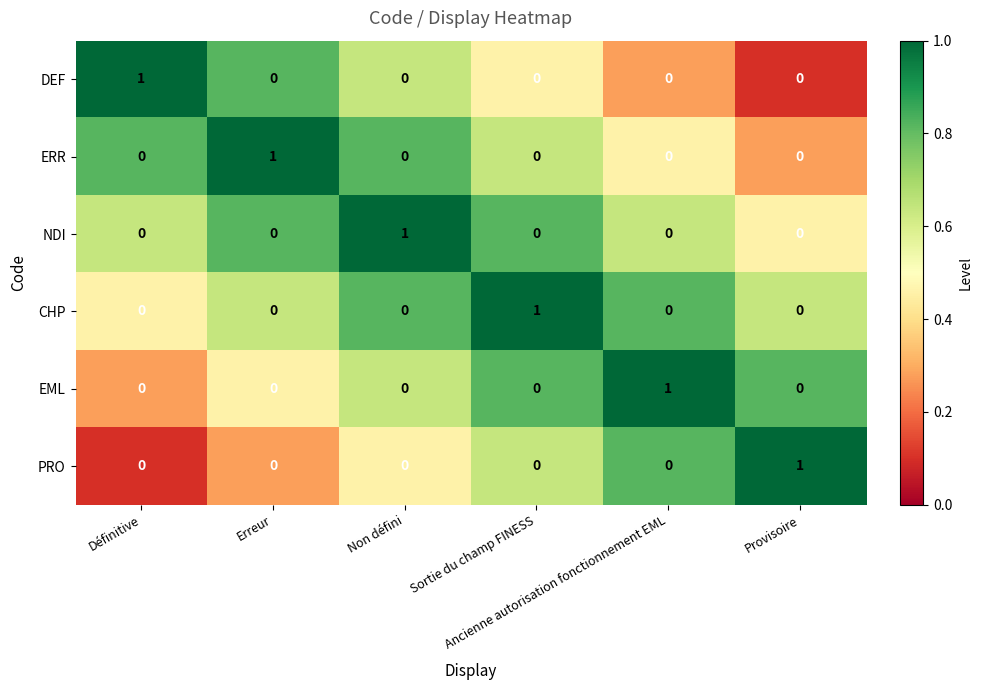

Count the EML values in the range 0 to 1.

6